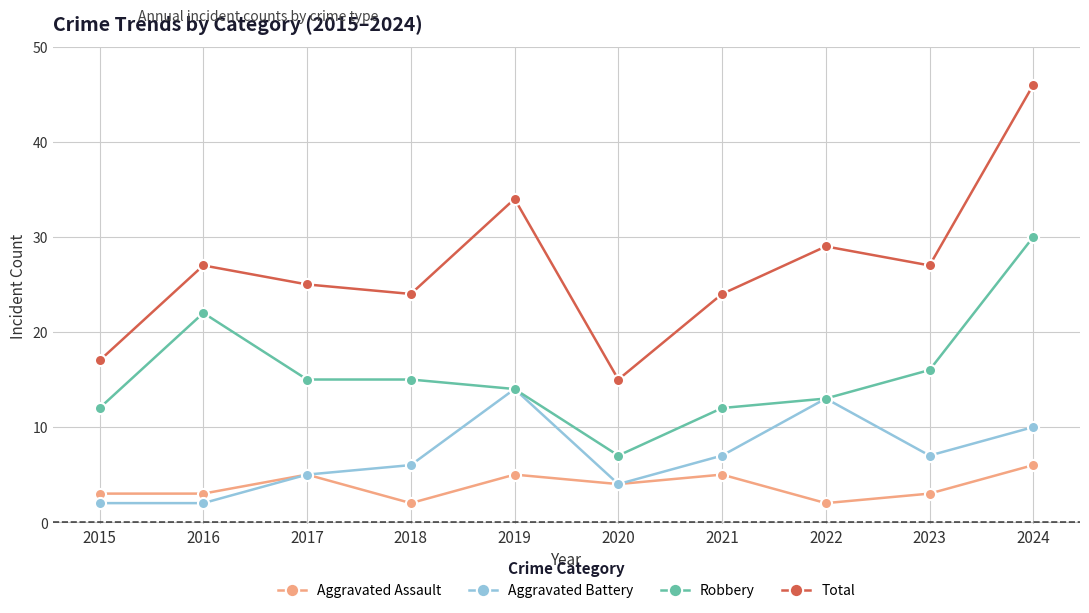

Which series has the widest spread of values?

Total